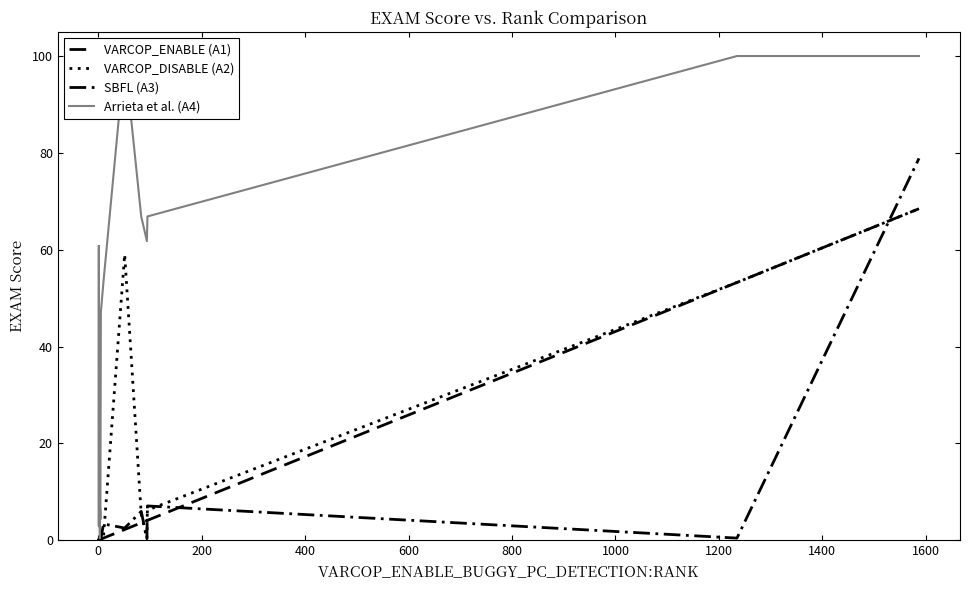

Which series has the largest total across all categories?

Arrieta et al. (A4)